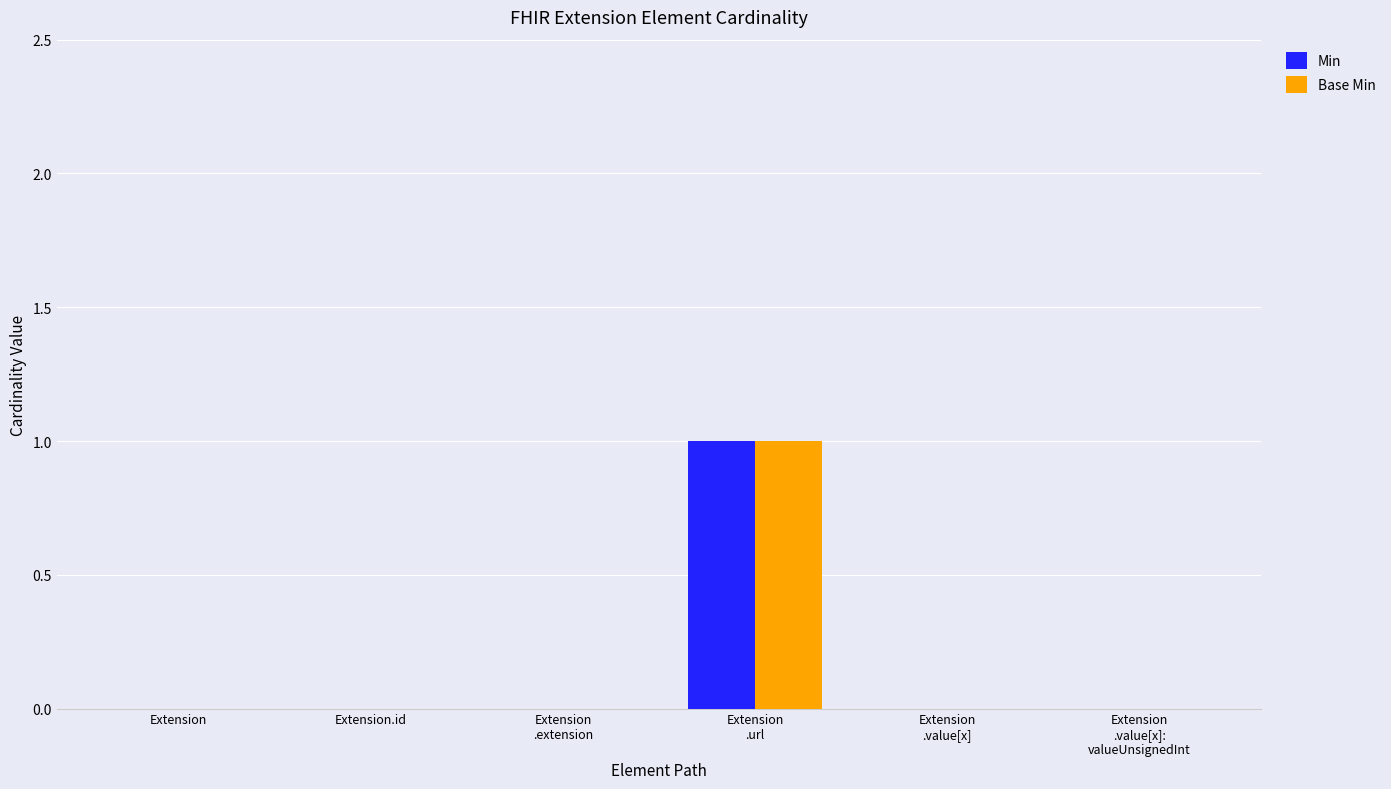

True or false: Min has a value of 0 at Extension.id.

True